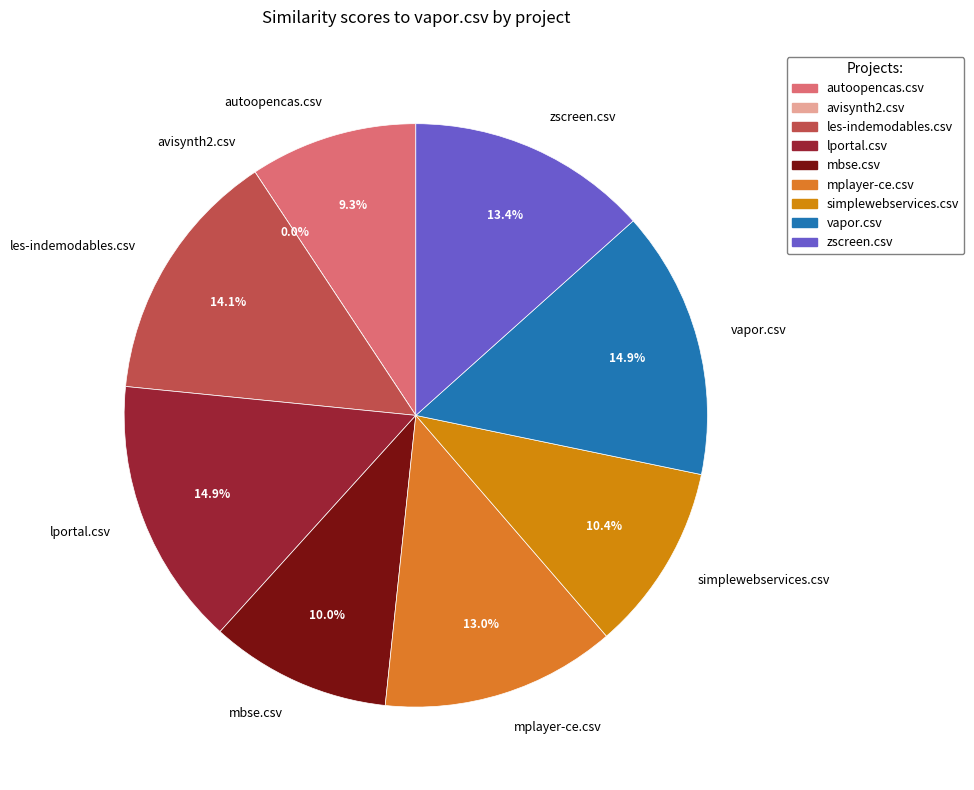

What is the total percentage of avisynth2.csv and mbse.csv?

10.0%